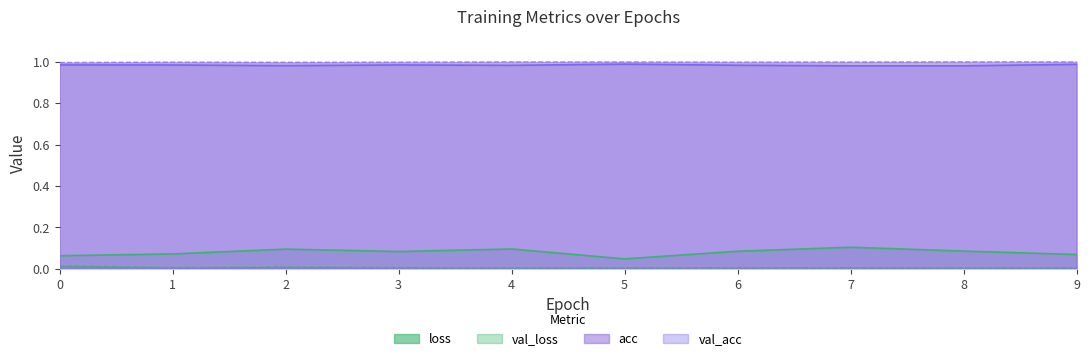

Which series changed the most between 0 and 9?

loss